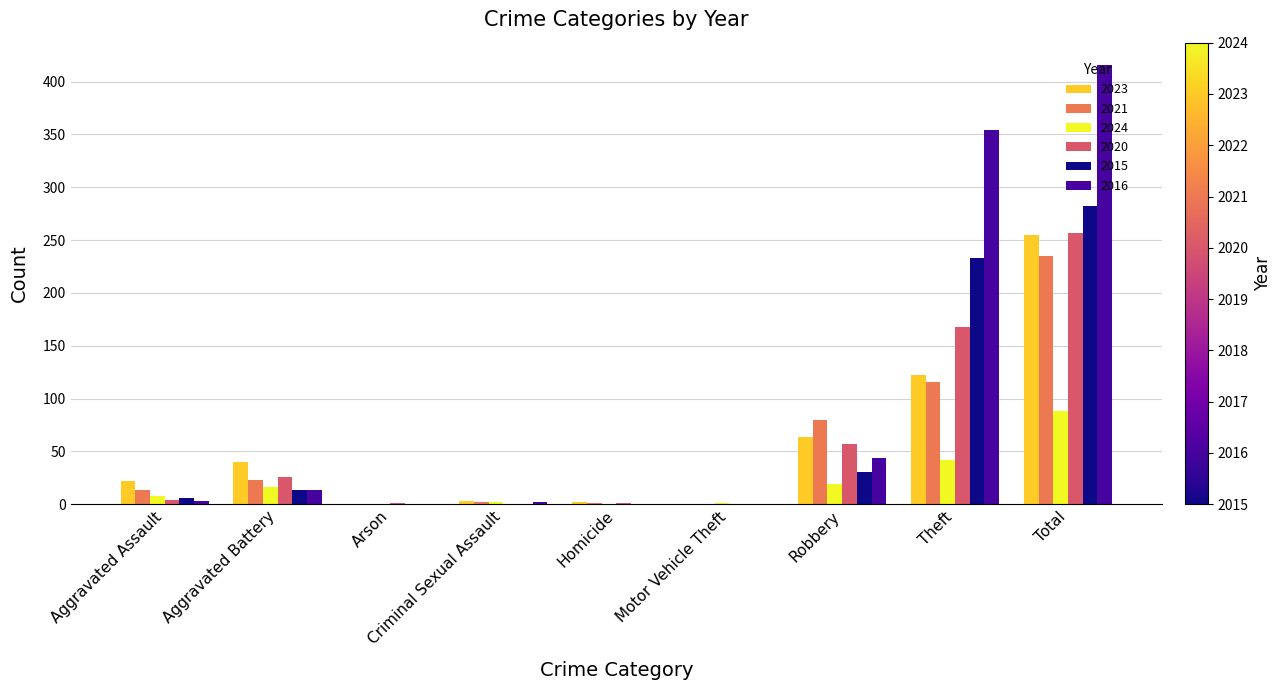

The value of 2023 at Total is 74. True or false?

False